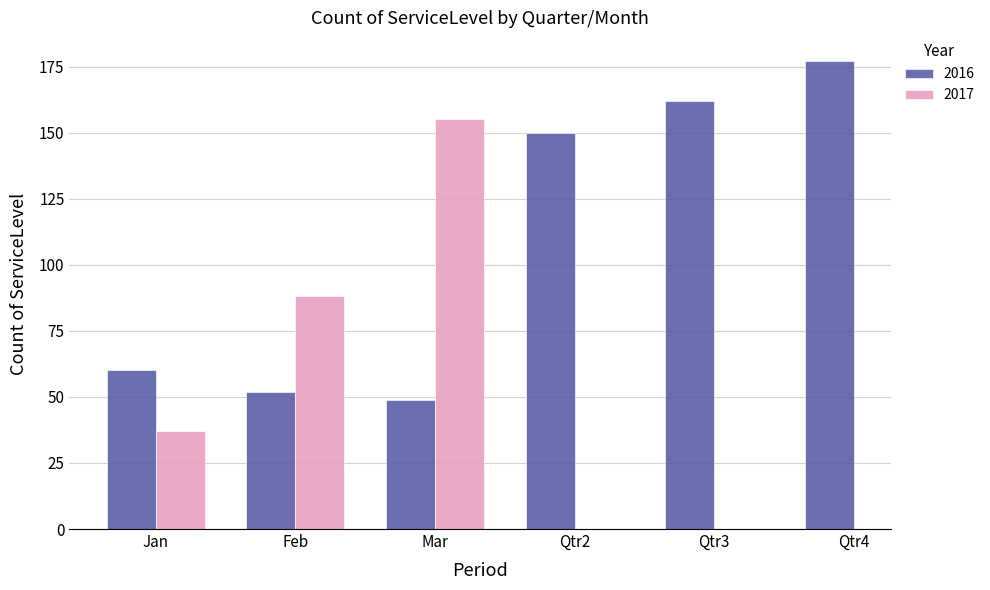

What is the average value of the 2016 series?

108